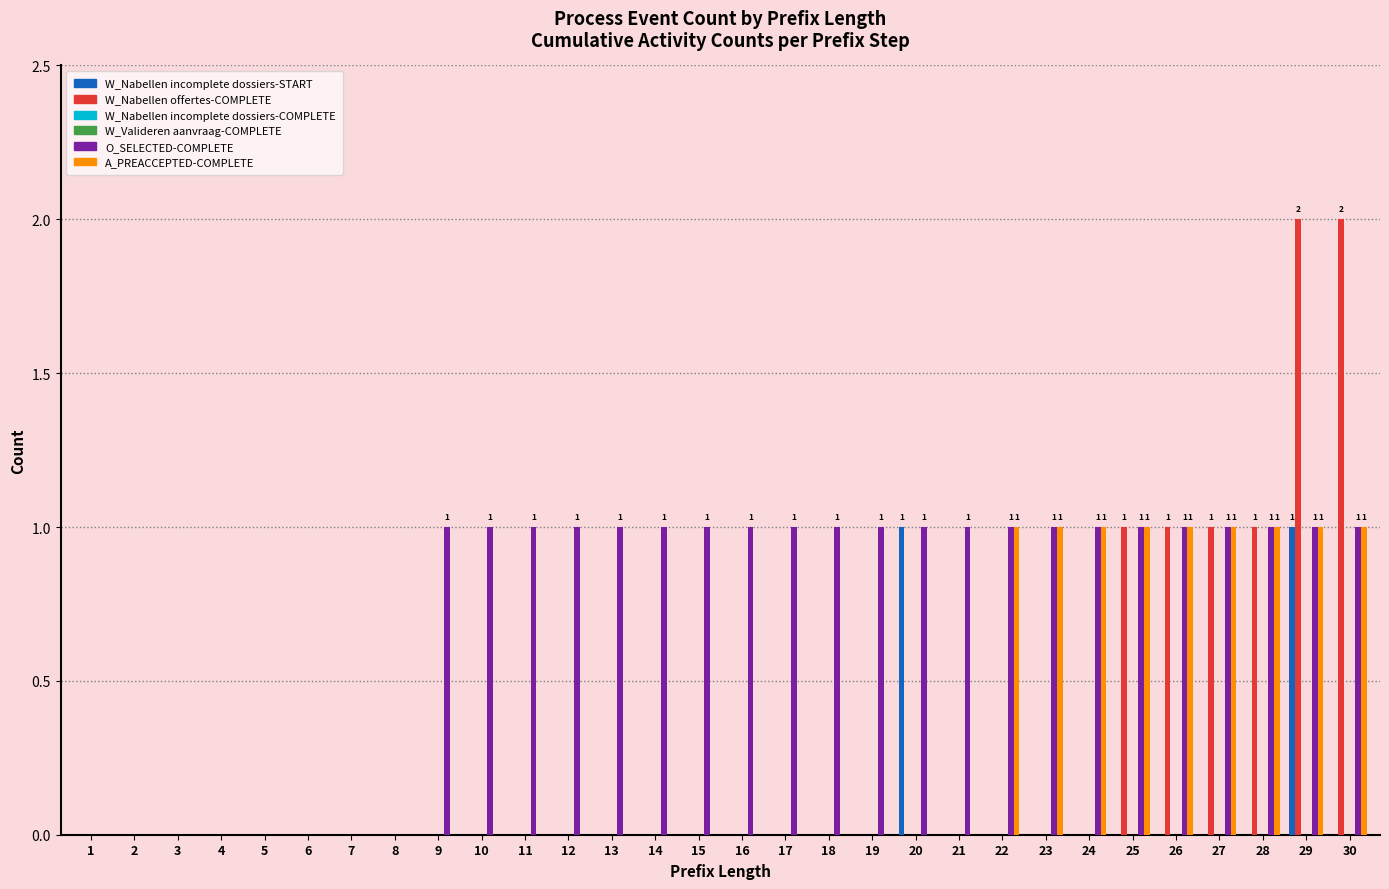

True or false: W_Nabellen offertes-COMPLETE has a value of 0 at 8.

True